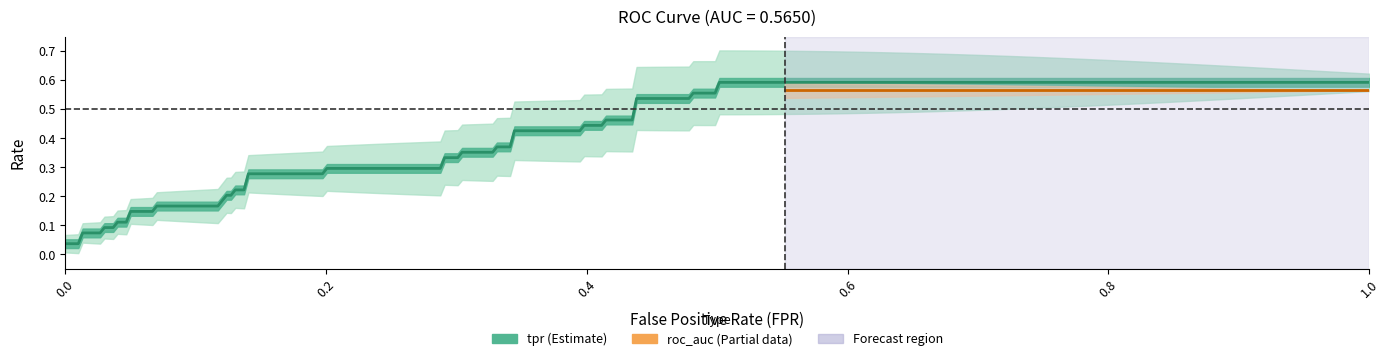

Which series has the largest total across all categories?

tpr